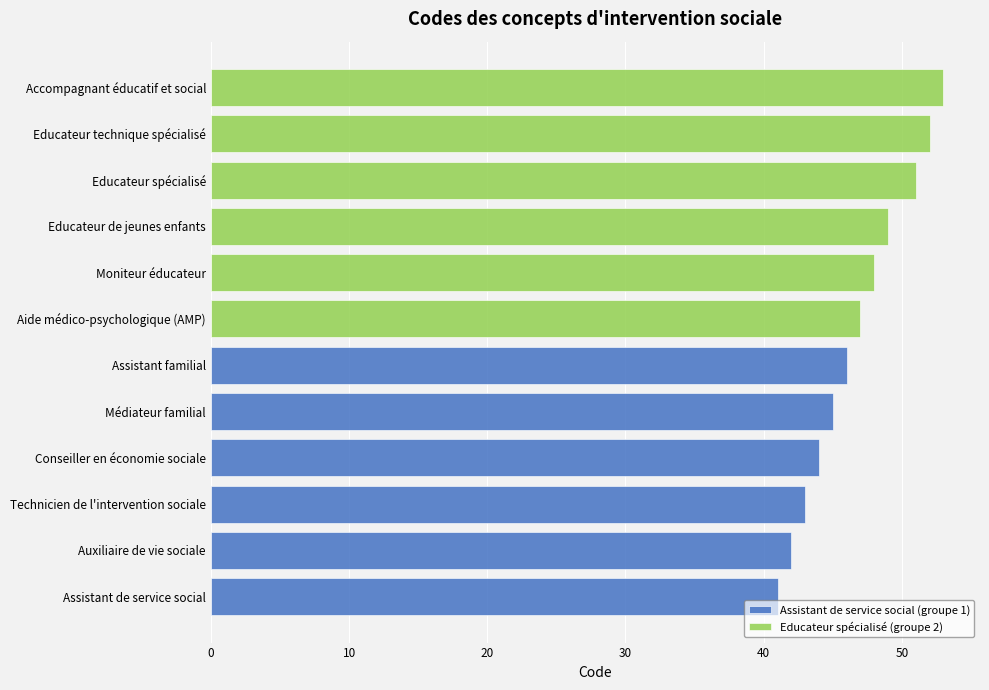

Are the bars horizontal?

Yes